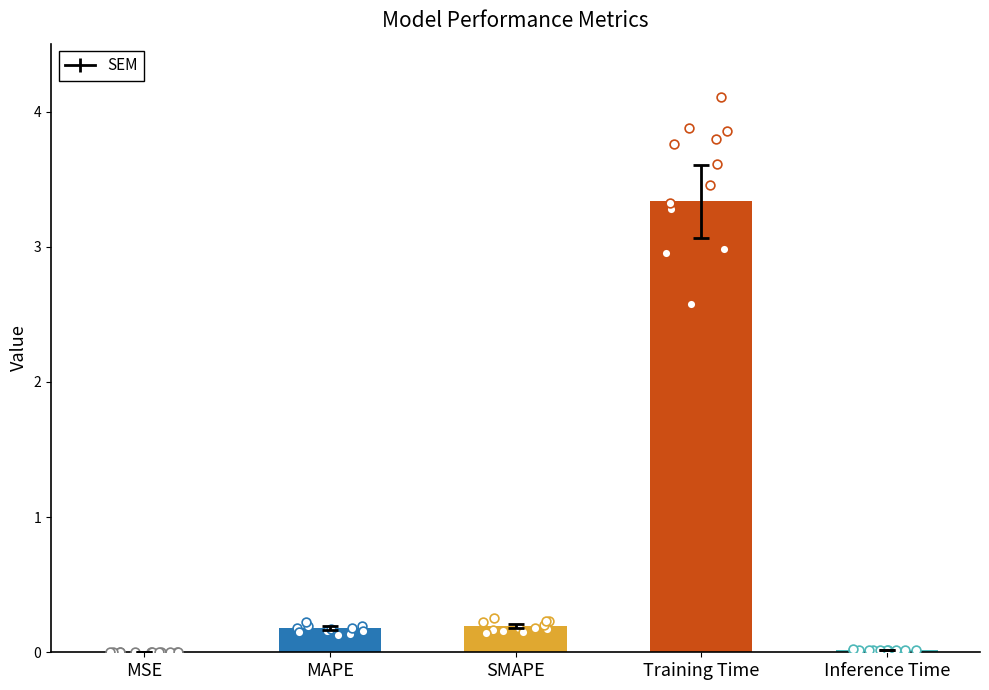

Which has a higher value, SMAPE or MSE?

SMAPE